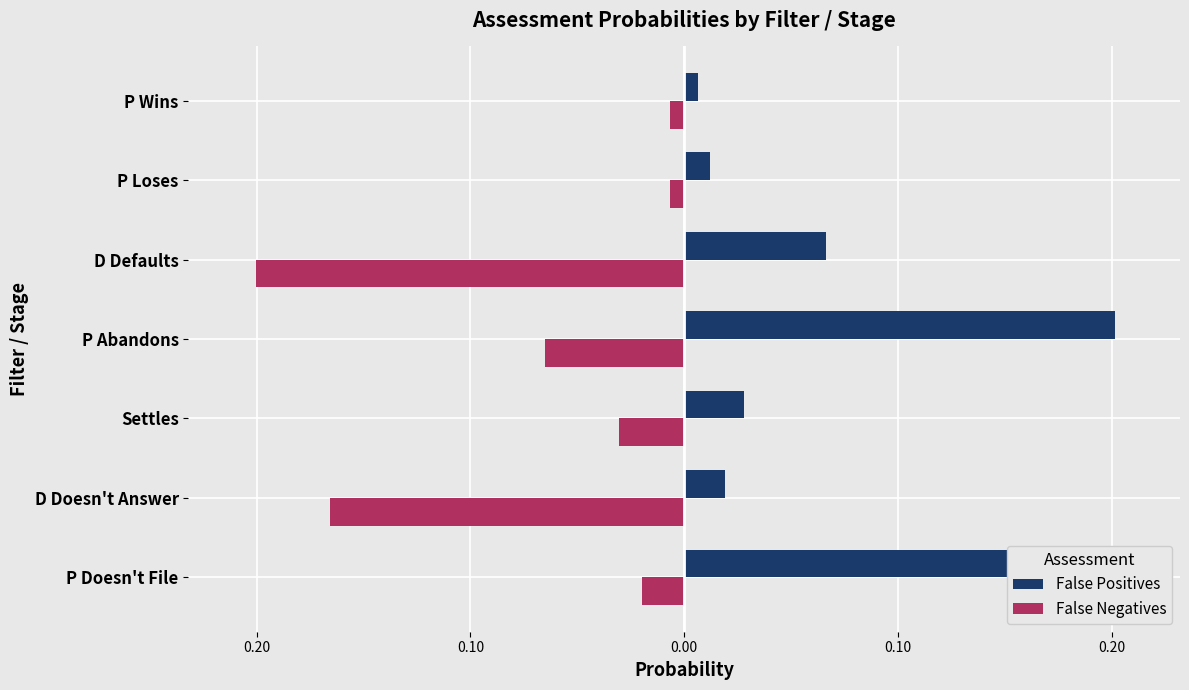

Which series has the largest total across all categories?

False Positives